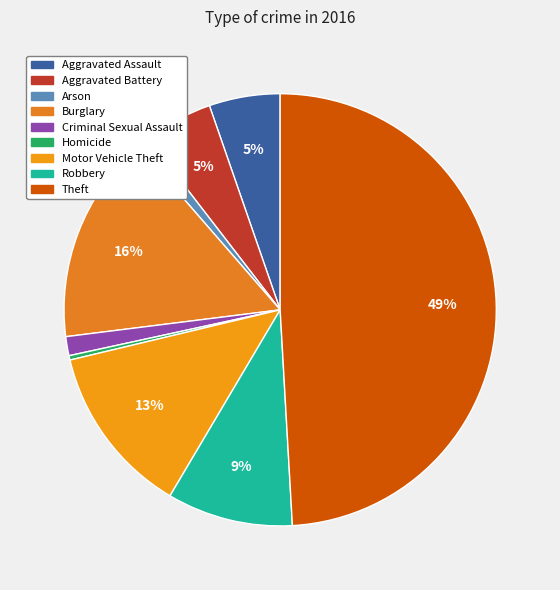

What is the largest slice in the pie chart?

Theft